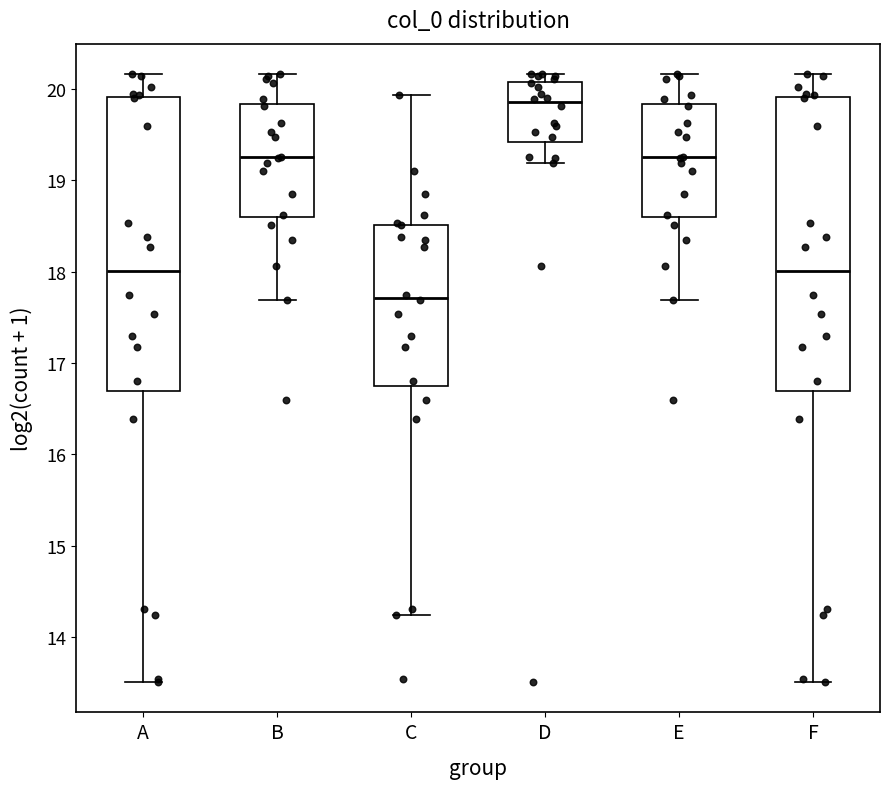

Reading left to right, read every box against the y-axis: the position of its median line, the range the box covers, and the ends of its whiskers. The values are not printed on the chart, so give them approximately, as read against the axis.

A: median 18.0, box 16.7 to 19.9, whiskers 13.5 to 20.2
B: median 19.2, box 18.6 to 19.8, whiskers 17.7 to 20.2
C: median 17.7, box 16.8 to 18.5, whiskers 14.2 to 19.9
D: median 19.9, box 19.4 to 20.1, whiskers 19.2 to 20.2
E: median 19.2, box 18.6 to 19.8, whiskers 17.7 to 20.2
F: median 18.0, box 16.7 to 19.9, whiskers 13.5 to 20.2